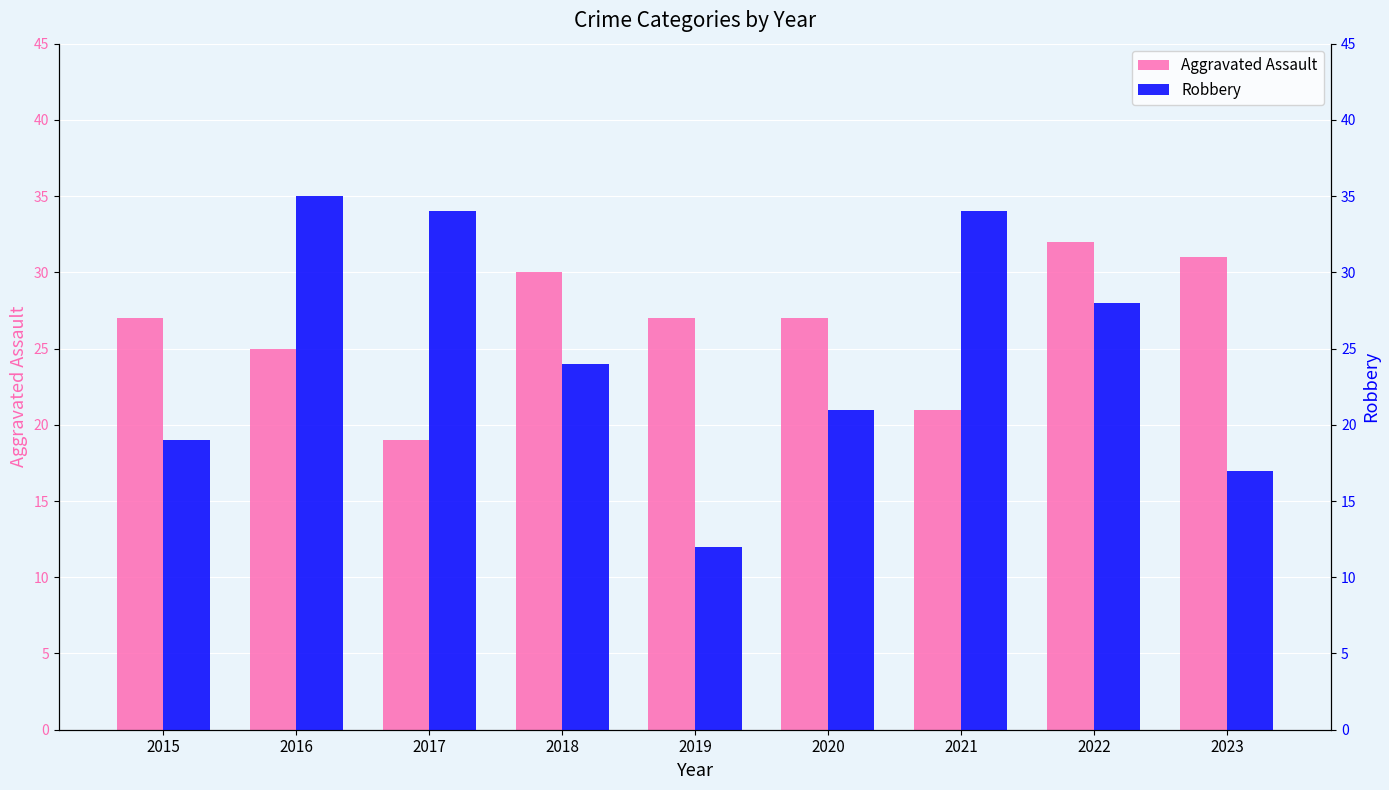

How many groups of bars are there?

9